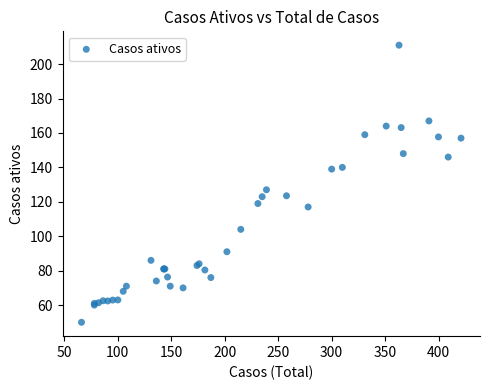

What Y value in the scatter plot is closest to 130?

127.0